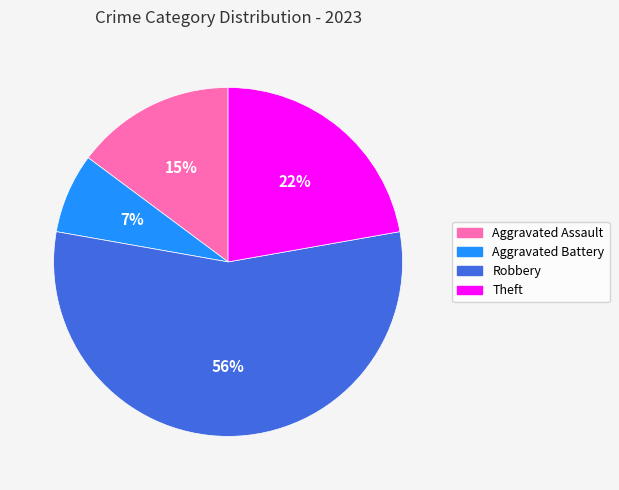

Does any single category account for the majority?

Yes